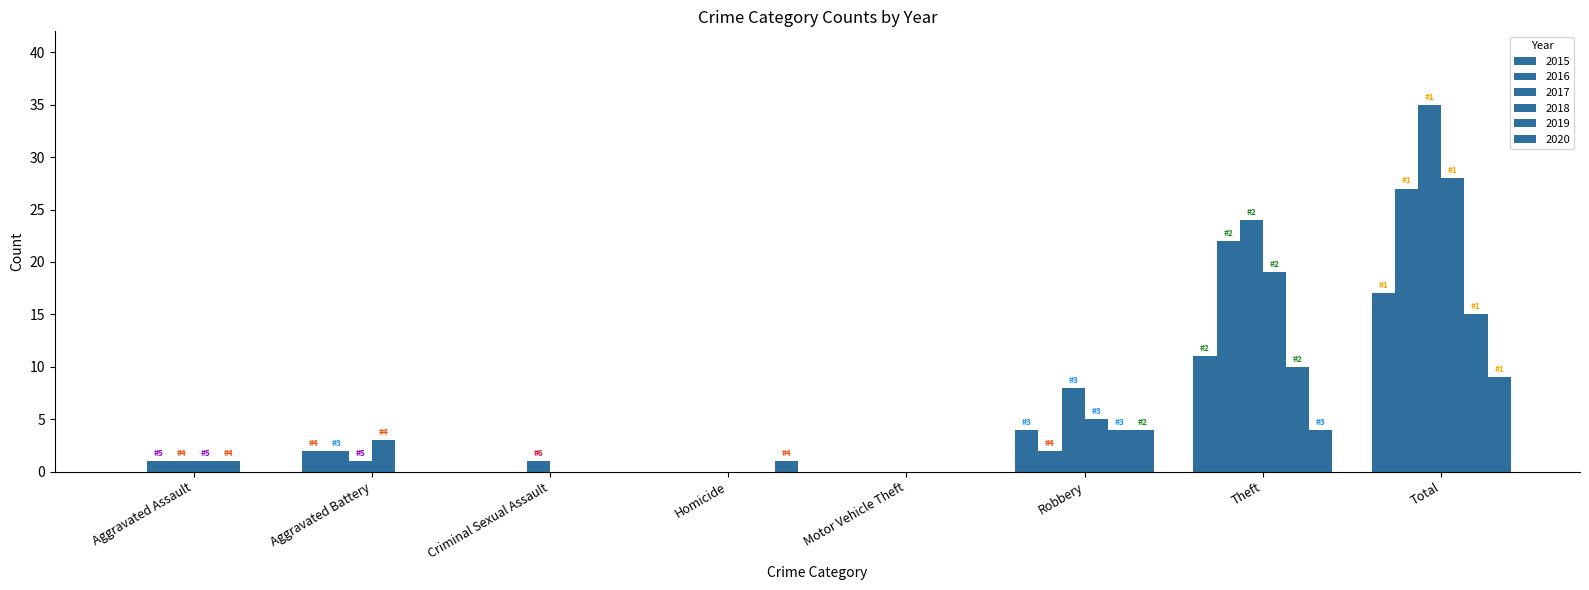

Count the number of data series in this chart.

6